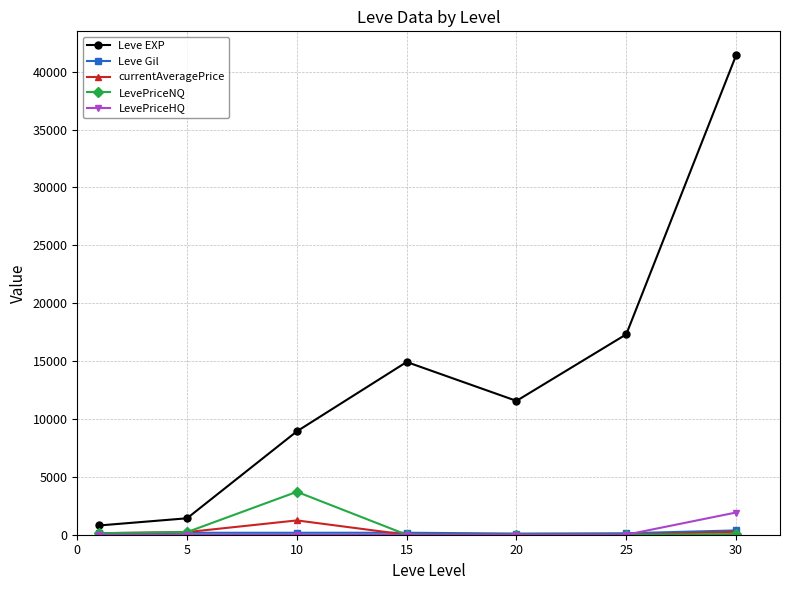

Which series has the largest total across all categories?

Leve EXP